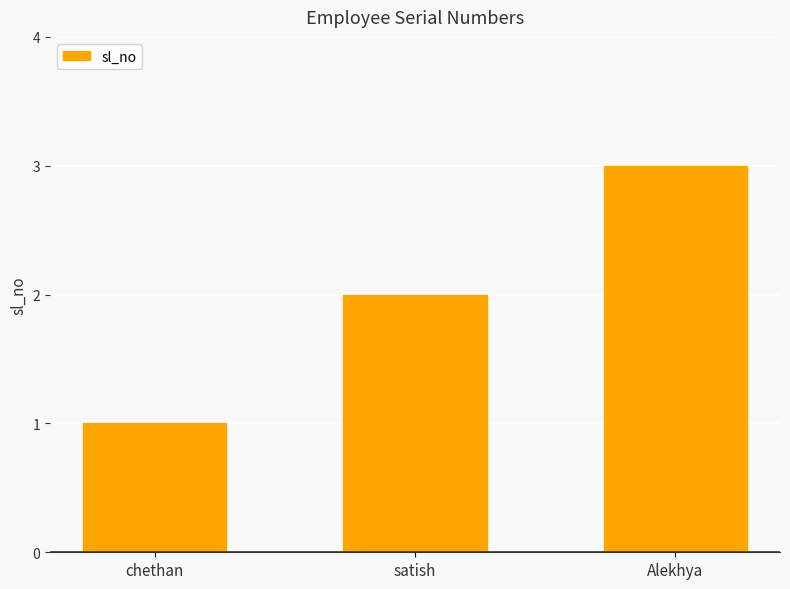

Is it true that the value at Alekhya is 2?

False